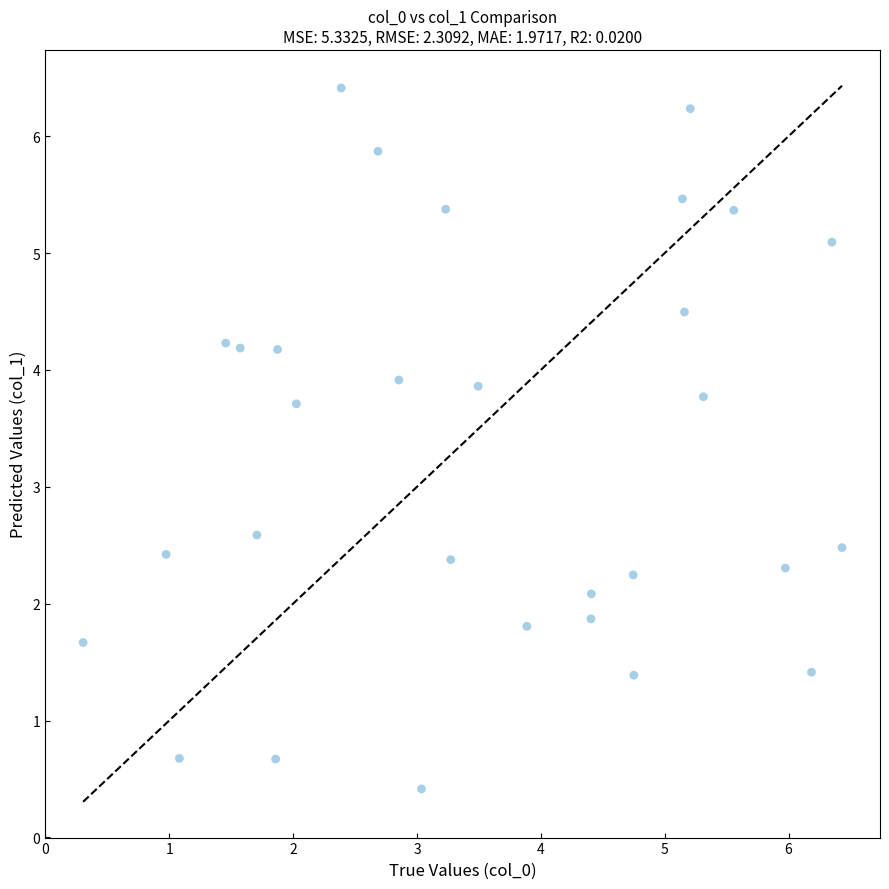

What Y value in the scatter plot is closest to 3?

2.6